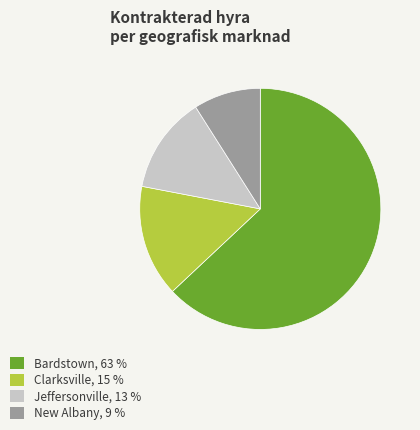

How many segments does this pie chart have?

4